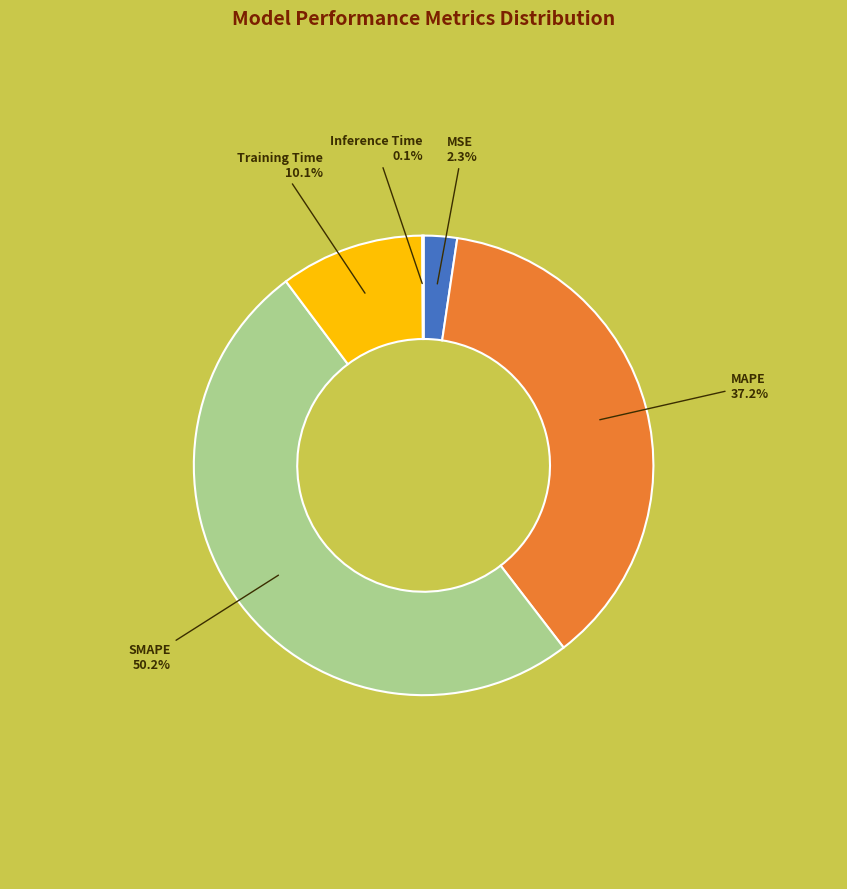

What percentage is the MAPE slice, to the nearest percent?

37%